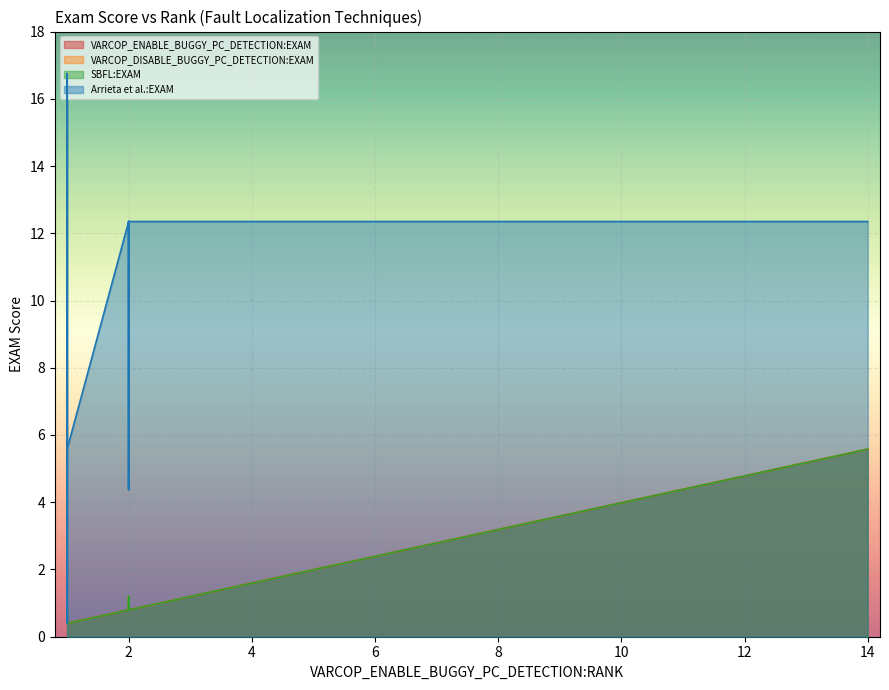

How many data points does each series have?

40